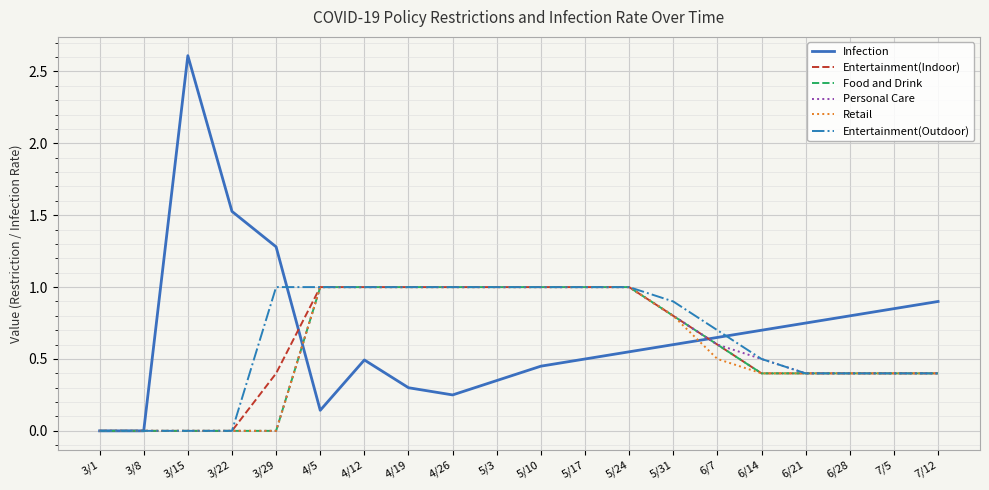

What is the maximum value shown in the chart?

2.6